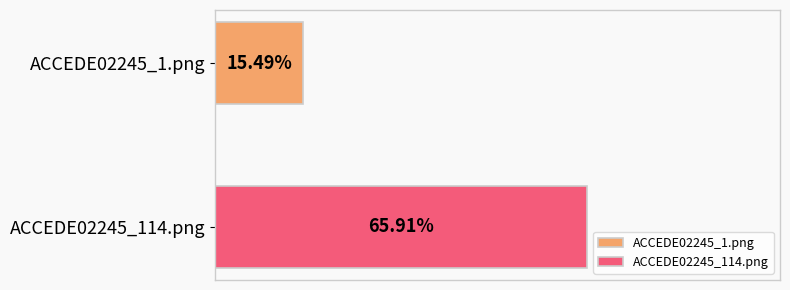

What are all the series names shown in the legend?

ACCEDE02245_1.png, ACCEDE02245_114.png